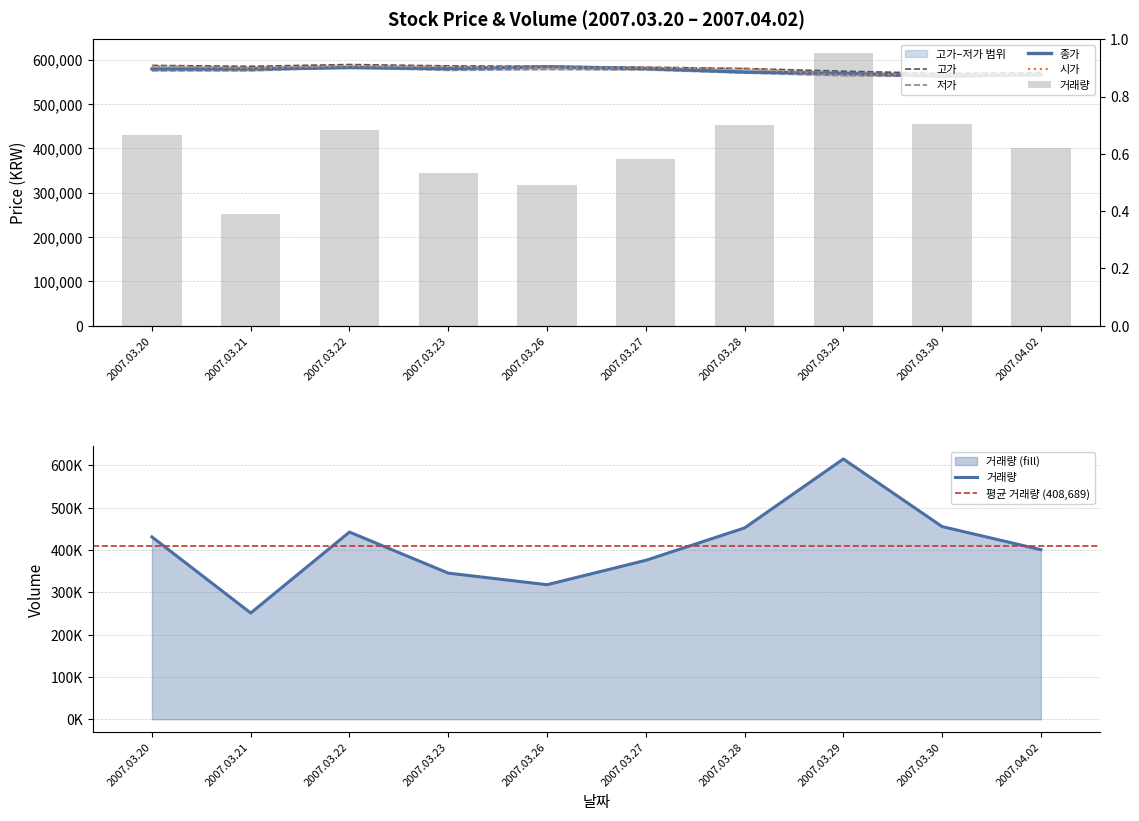

True or false: 시가 has a value of 841740 at 2007.03.26.

False